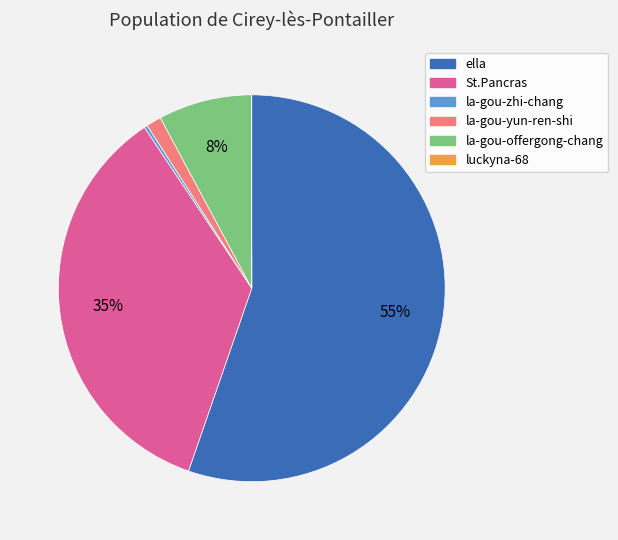

To the nearest percent, what percentage of the pie is St.Pancras?

35%